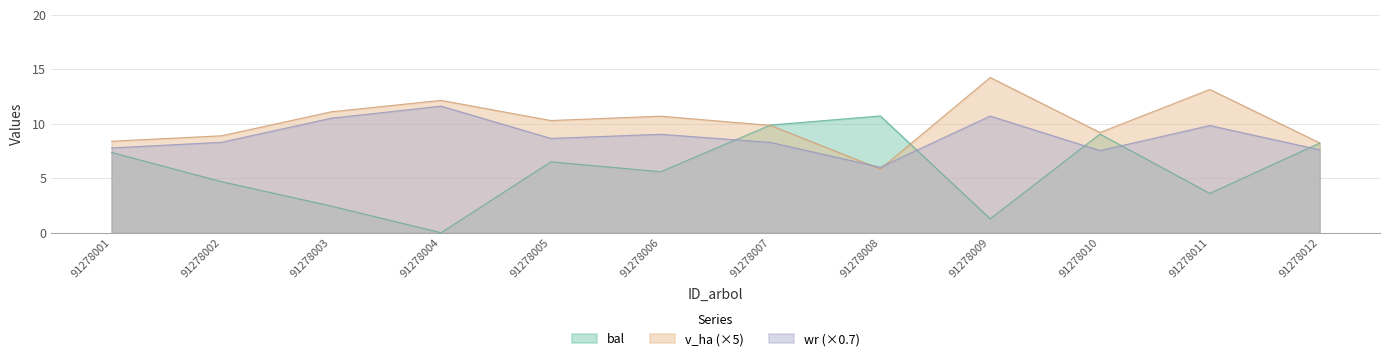

Which series has the largest total across all categories?

v_ha (×5)